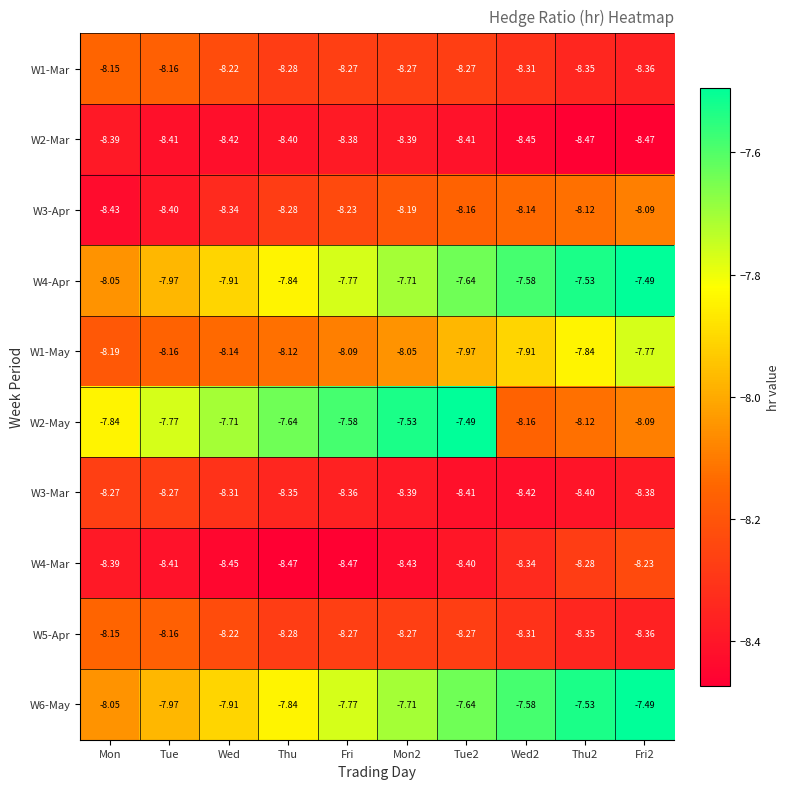

Which category has the lowest value in the W3-Apr series?

Mon